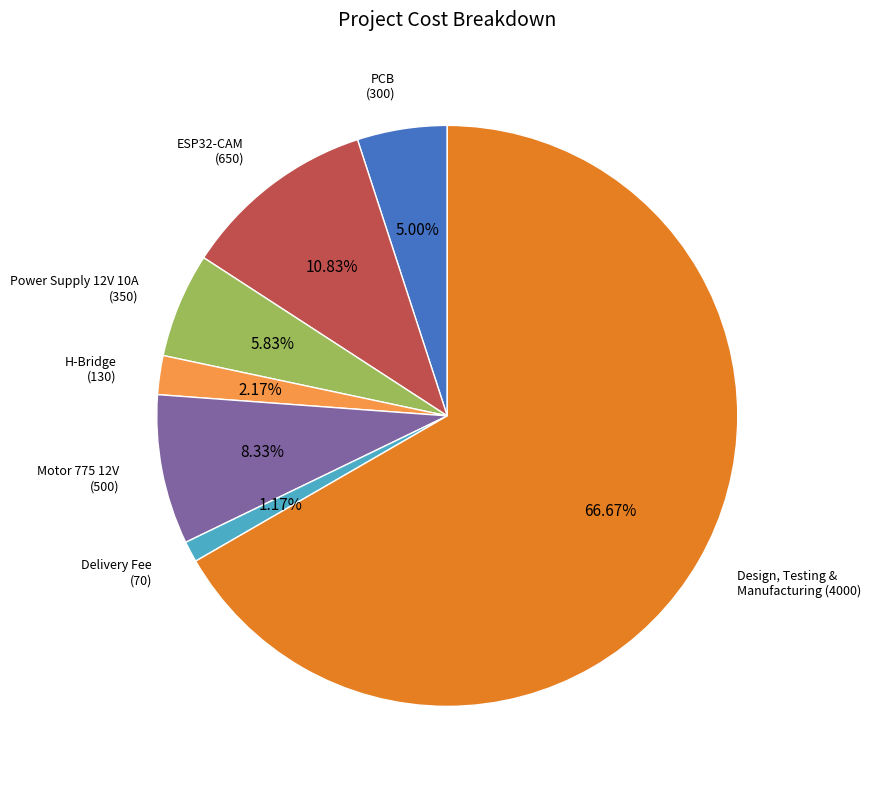

Is there a majority slice in this chart?

Yes